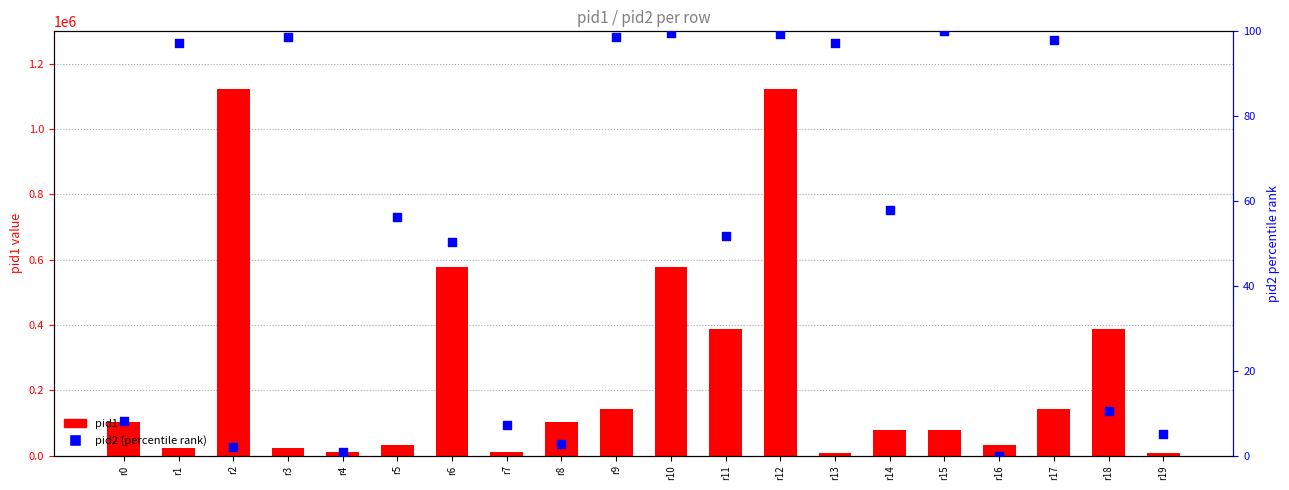

Is the value of pid1 at r6 greater than the value of pid2 (percentile) at r12?

Yes